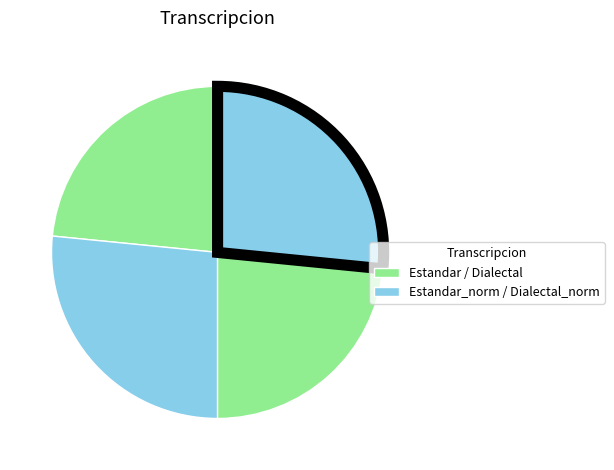

Count the number of slices in the pie.

4